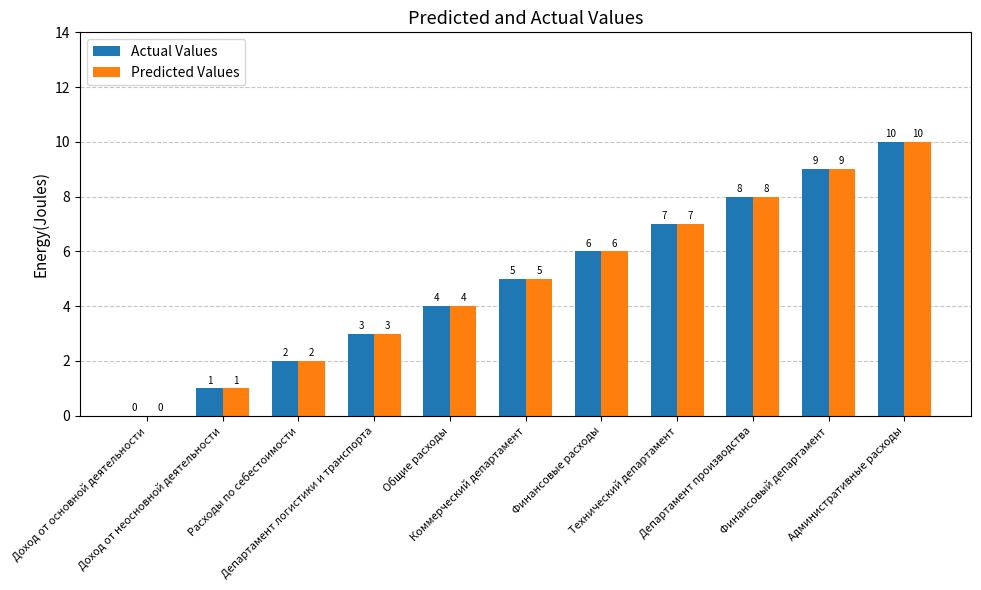

How many Actual Values values are between 2 and 8?

7